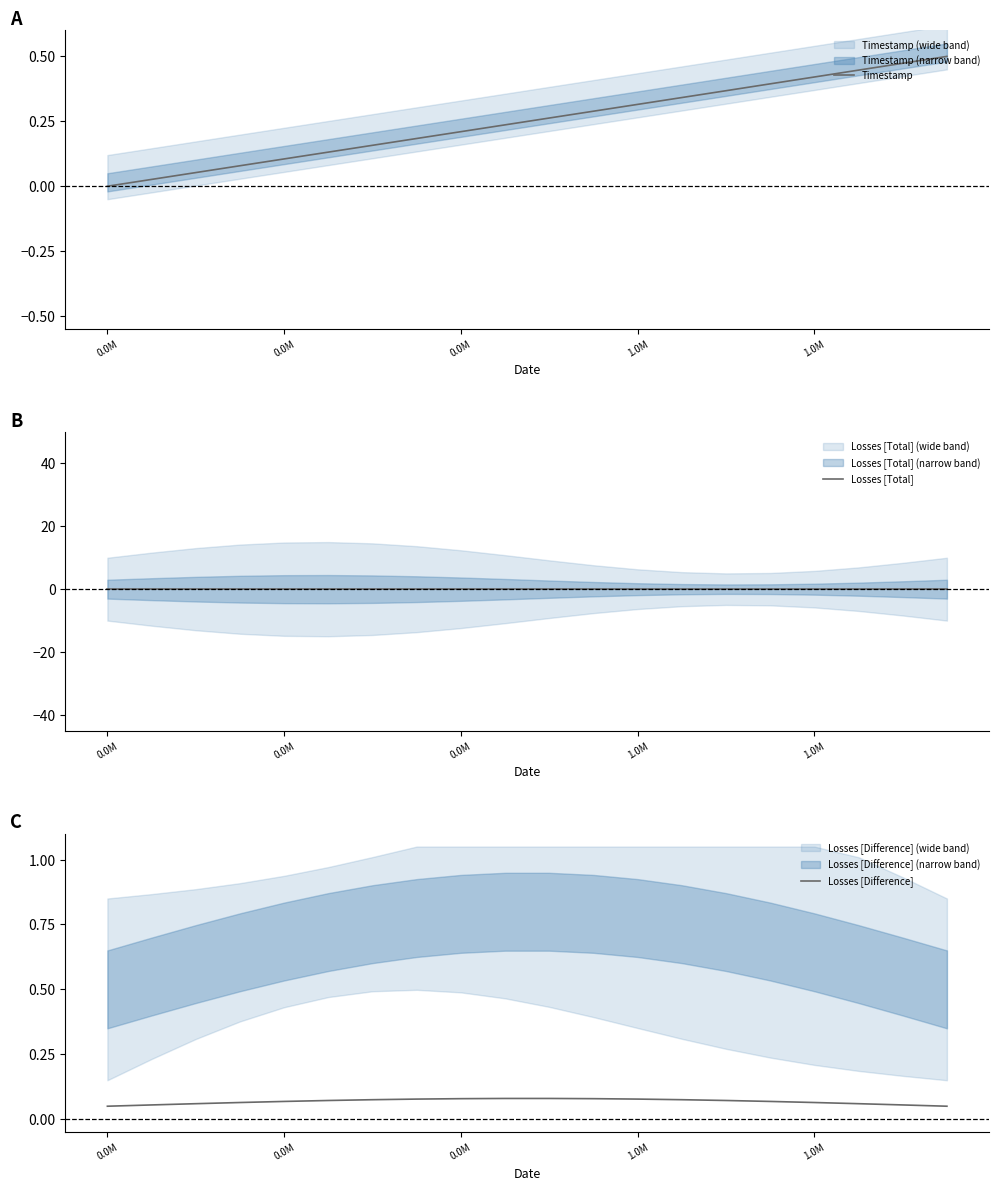

What is the sum of all Losses [Difference] values?

1.4